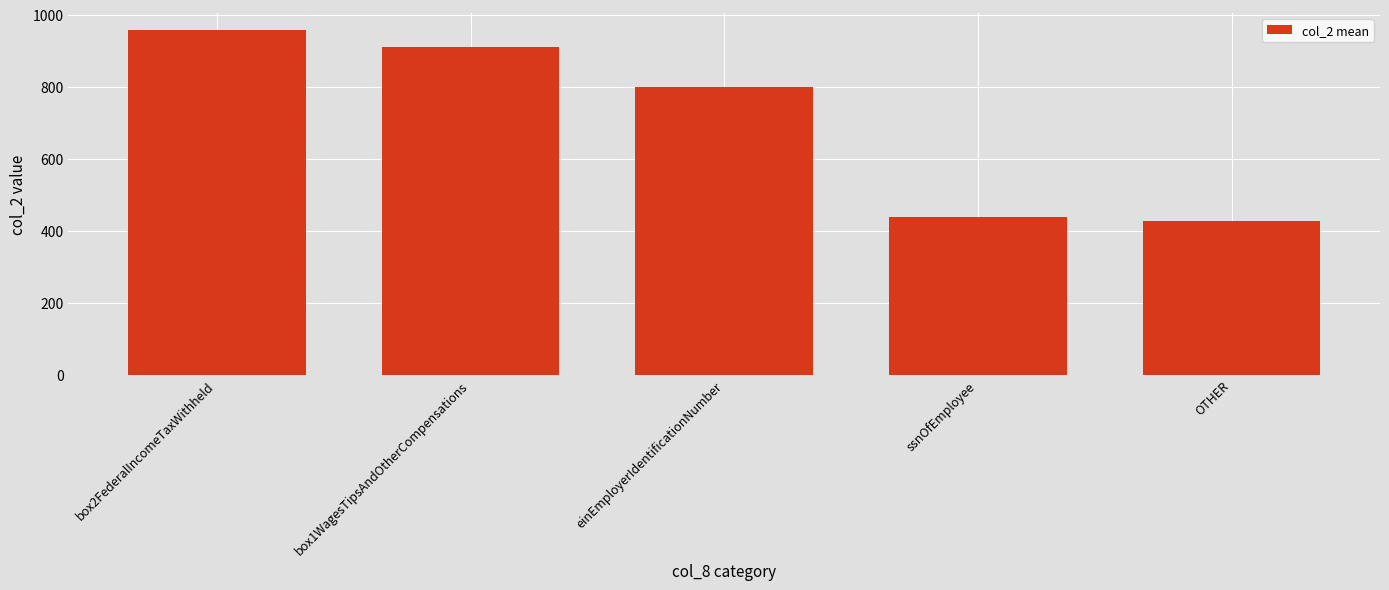

Reading left to right, extract all data points from this chart.

box2FederalIncomeTaxWithheld=958.0	box1WagesTipsAndOtherCompensations=911.5	einEmployerIdentificationNumber=800.0	ssnOfEmployee=438.0	OTHER=428.2